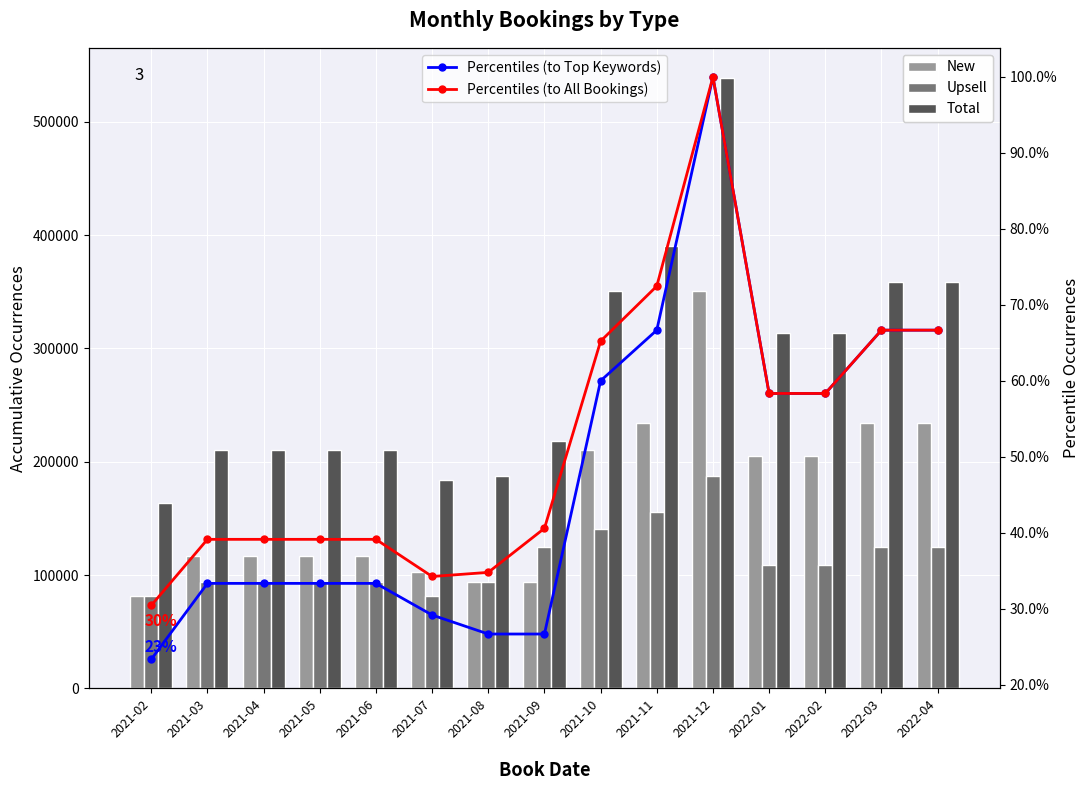

What position from the left is 2021-07?

6